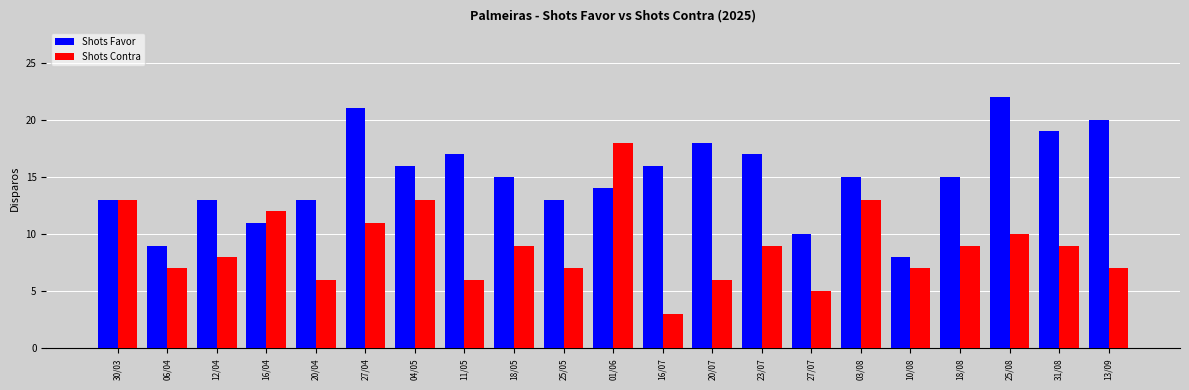

What position from the right is 18/08?

4